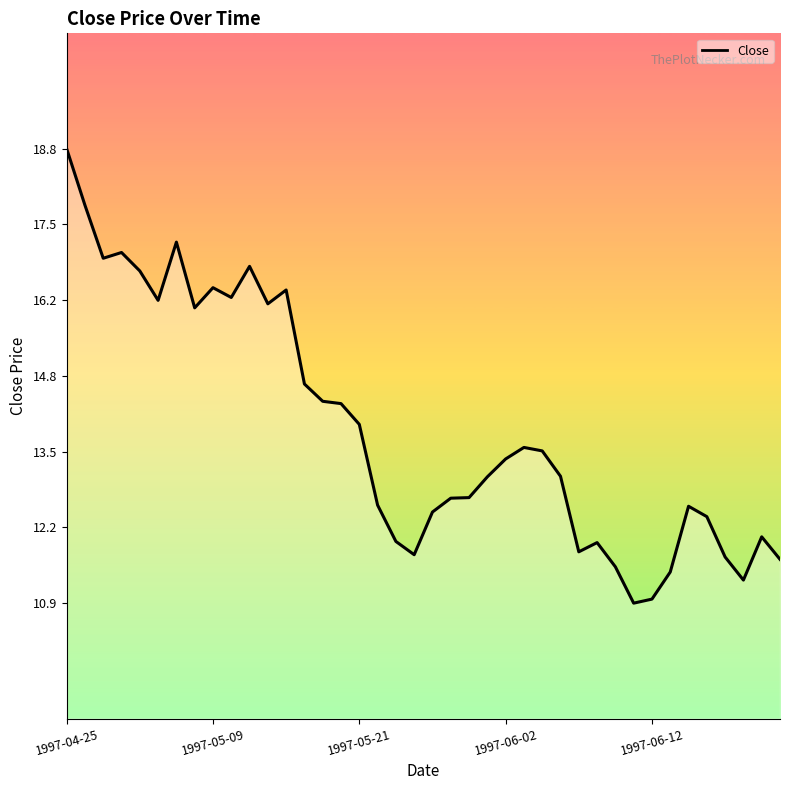

What is the smallest value displayed?

10.9